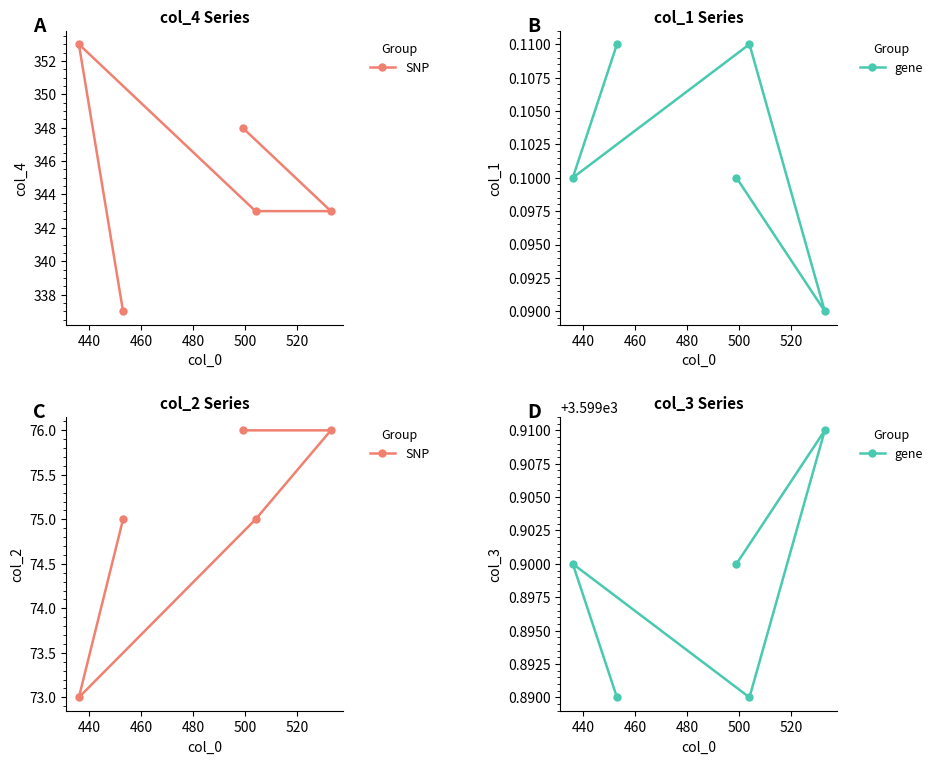

True or false: gene and SNP intersect in this chart.

False